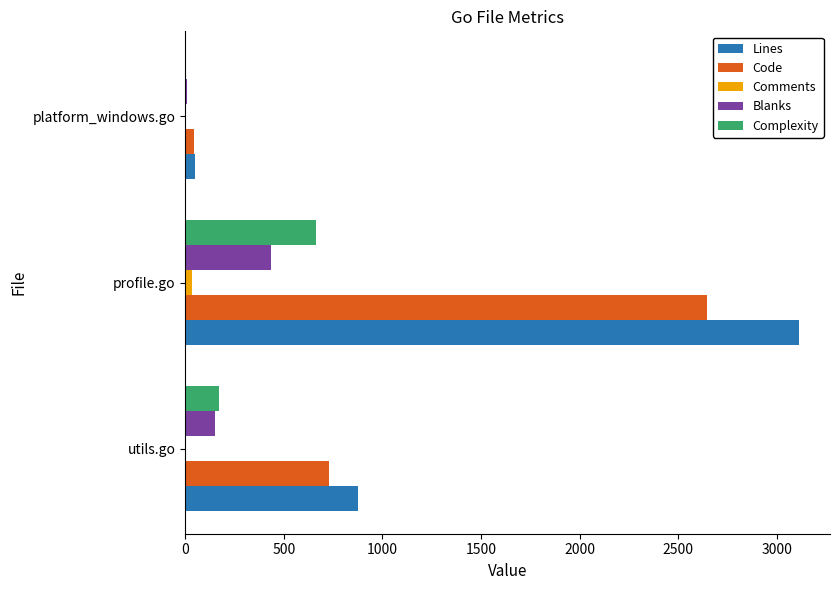

Which series has the largest total across all categories?

Lines